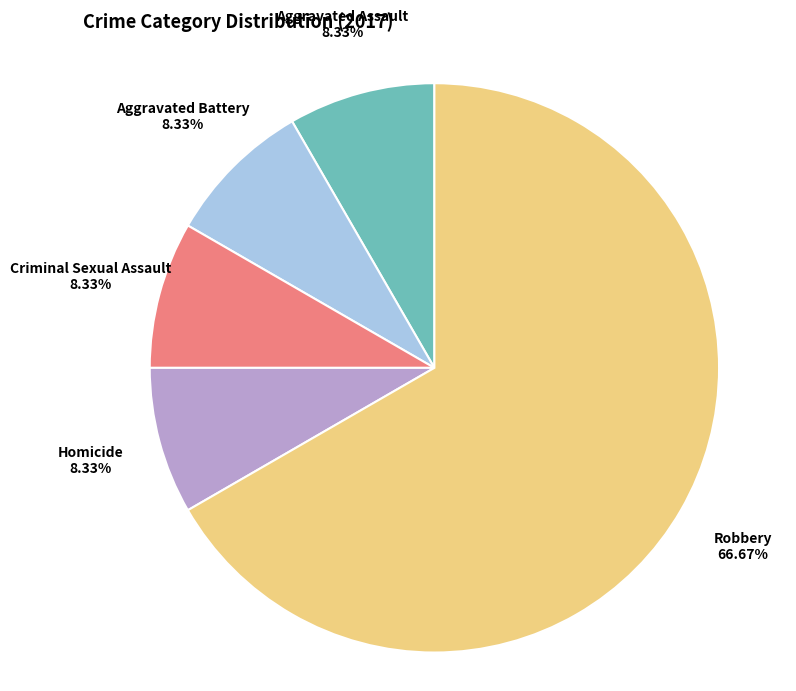

How many slices are in this pie chart?

5